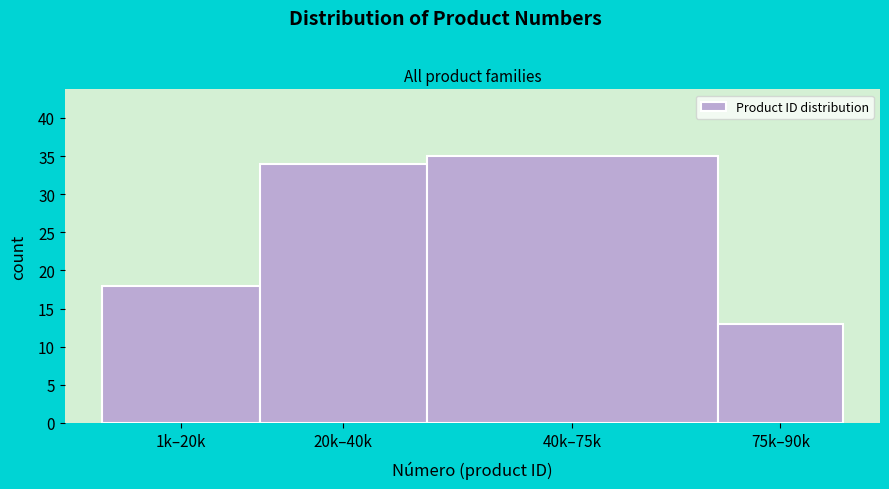

Reading right to left, list all the values displayed in this chart.

13	35	34	18